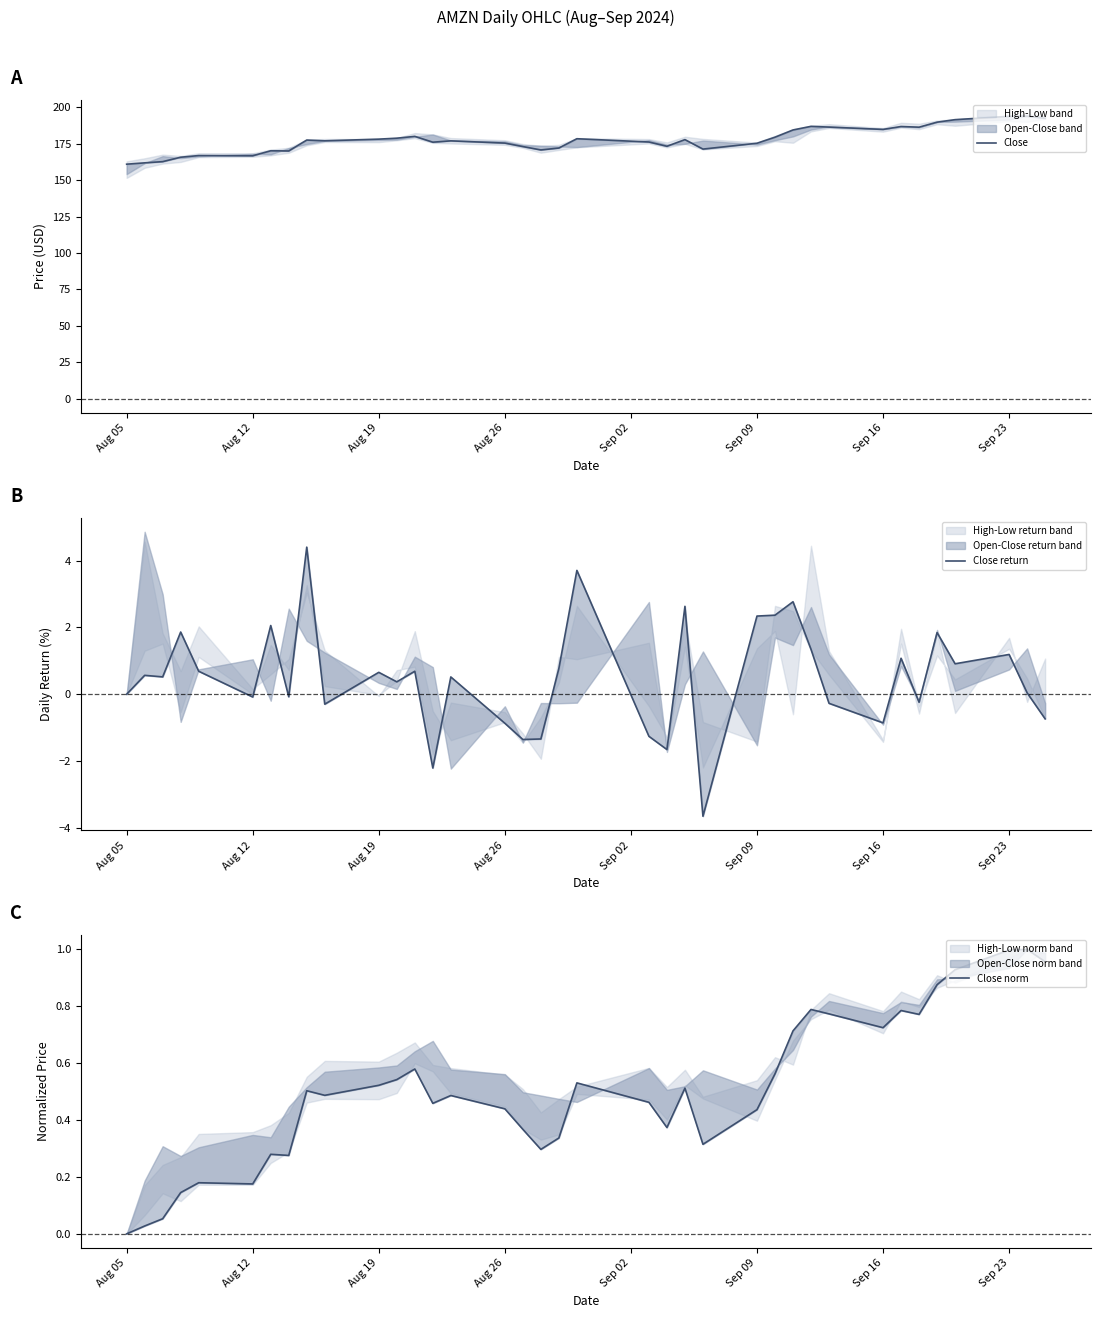

At which label does Close norm reach its minimum?

Aug 05